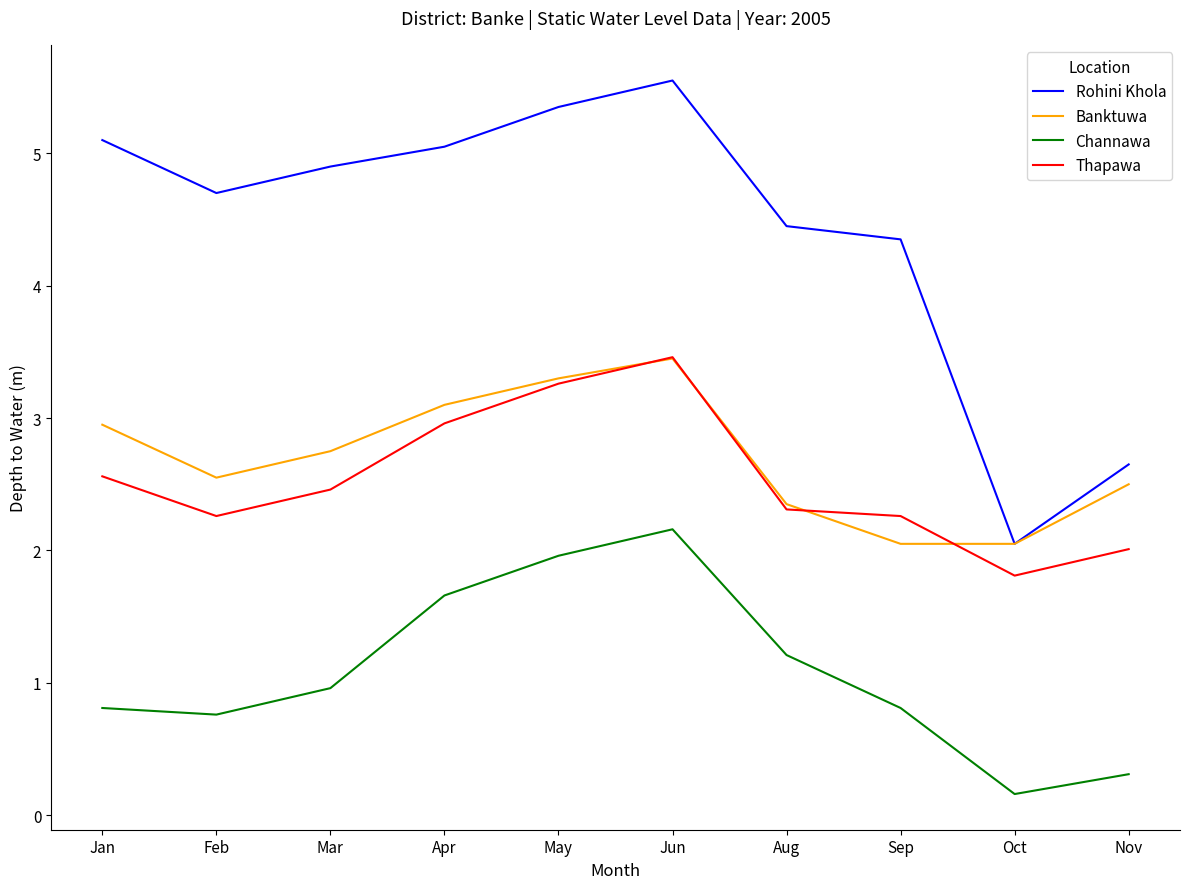

At which label is Rohini Khola closest to 3?

Nov